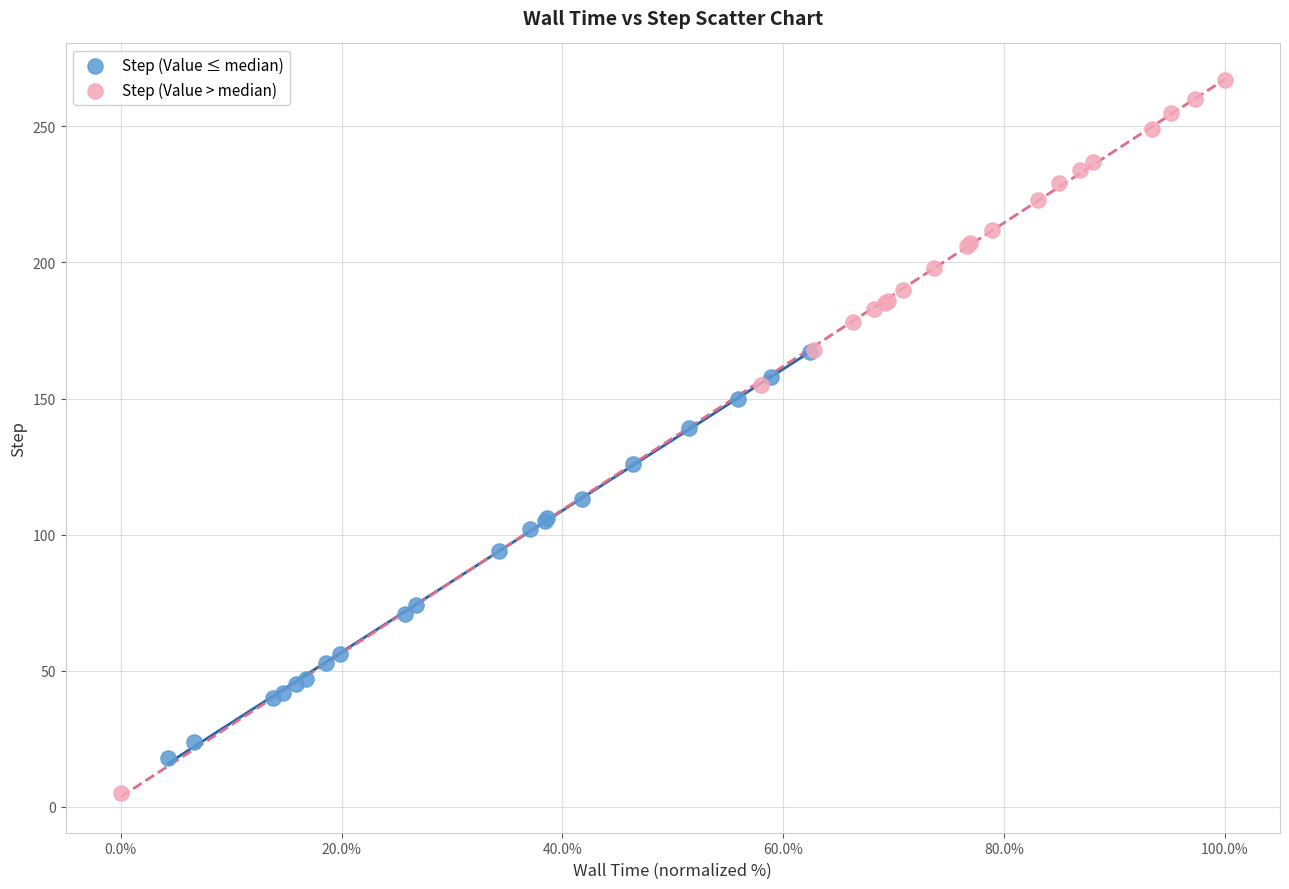

Which series has the largest Y range (max minus min)?

Step (Value > median)